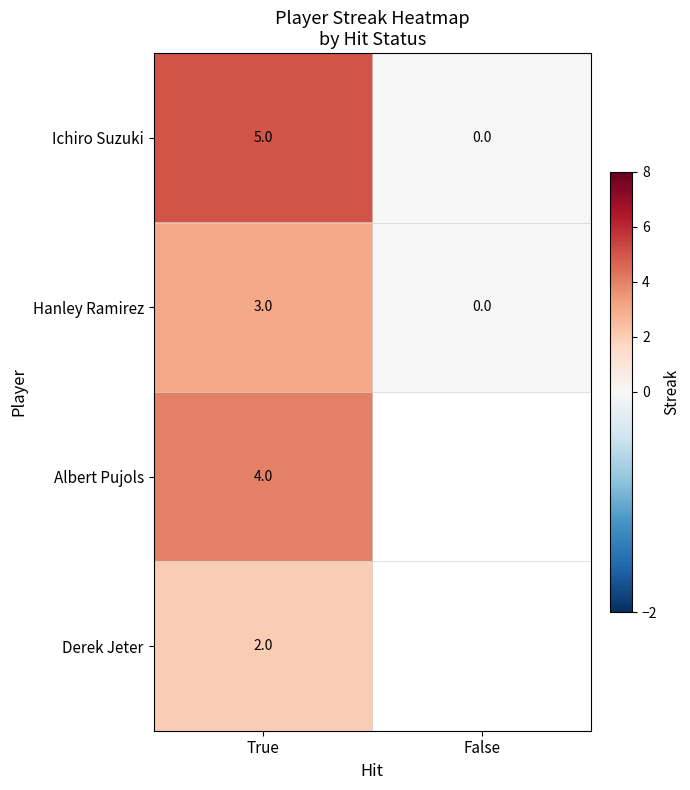

The Derek Jeter series shows 1 at True. True or false?

False